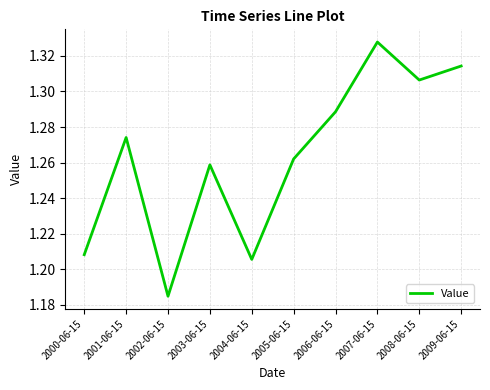

True or false: there are more than 1 points higher than both neighbors.

True